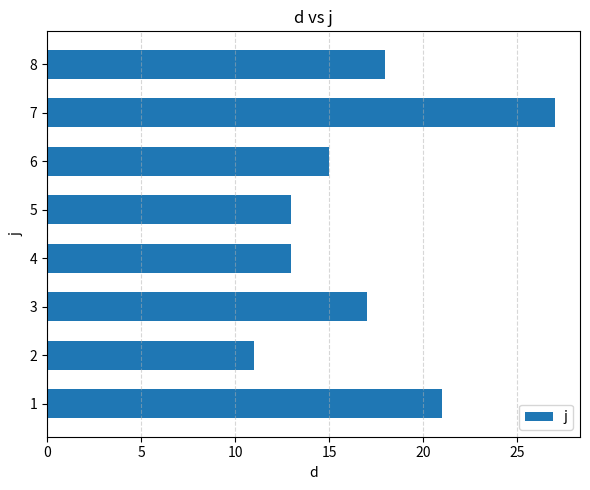

What value does the data have at 1, to the nearest 10?

20